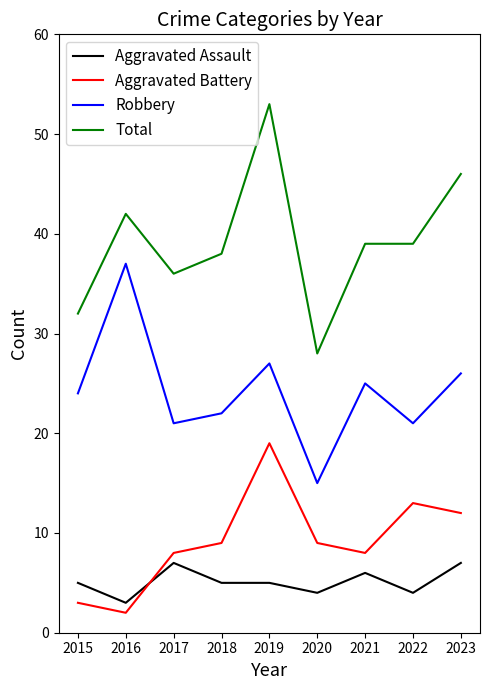

What is the total value across all series at 2018?

74